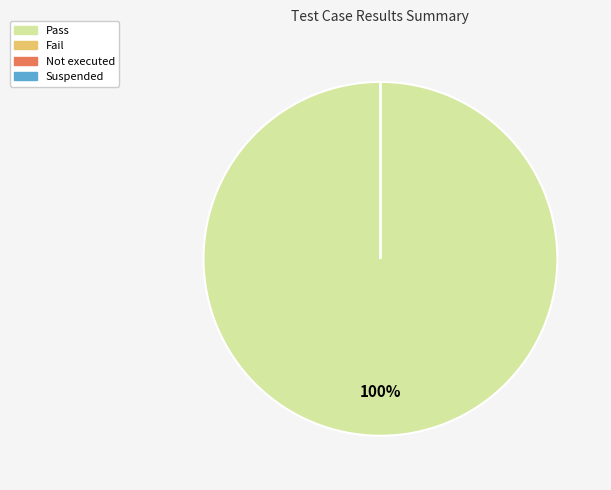

Rank the categories by value from lowest to highest.

Fail, Not executed, Suspended, Pass